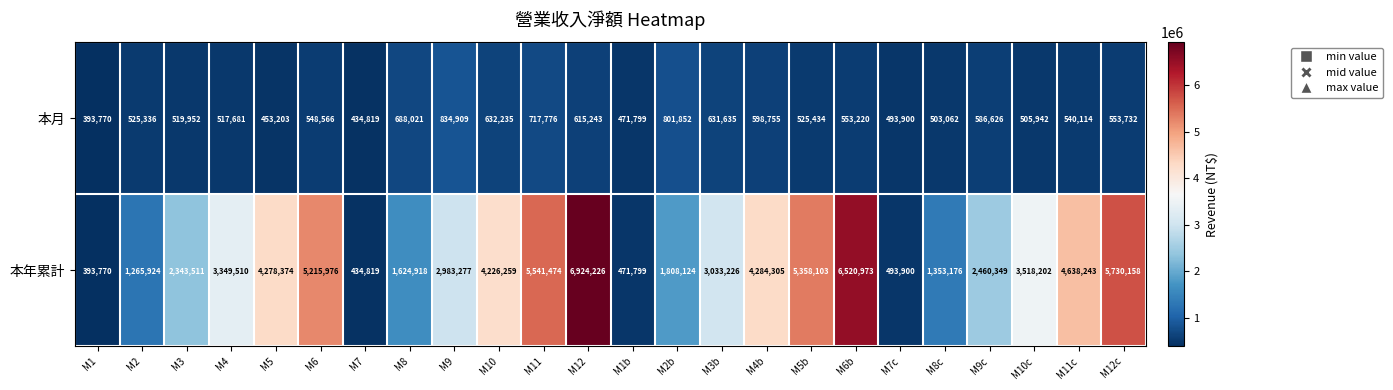

Which series has the largest total across all categories?

本年累計